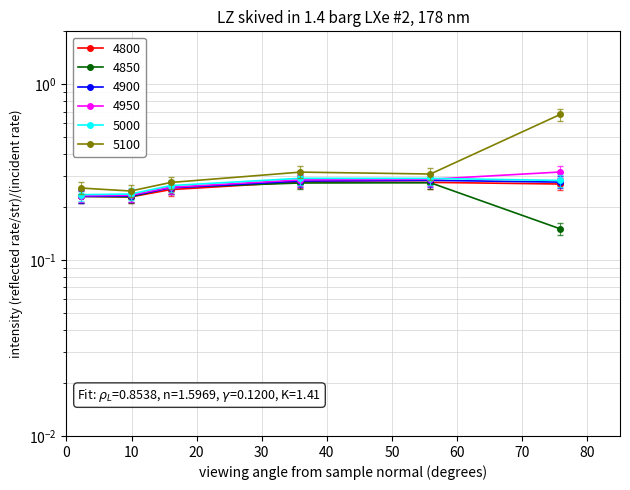

Which series has the largest total across all categories?

5100